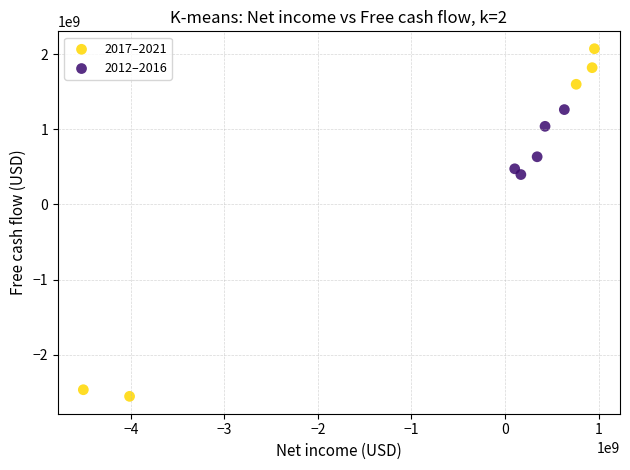

Which series reaches the maximum Y coordinate?

2017–2021